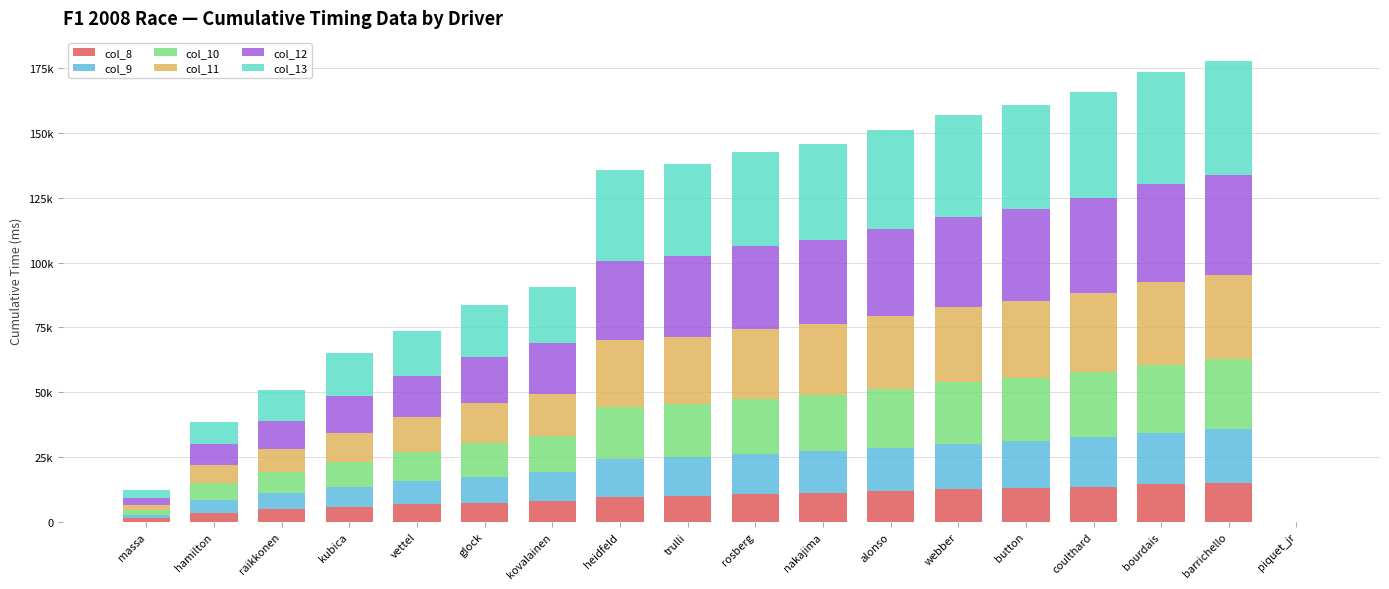

Are the bars horizontal?

No